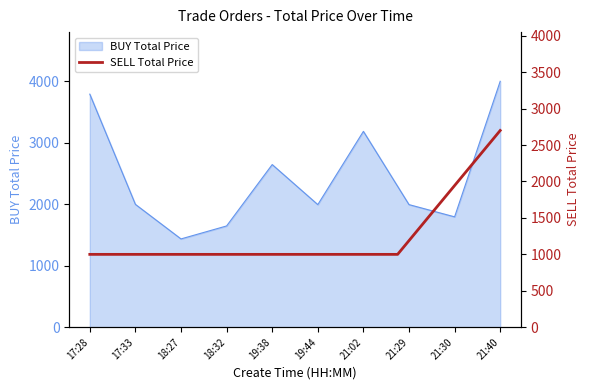

The value of BUY Total Price at 17:33 is 1998. True or false?

True